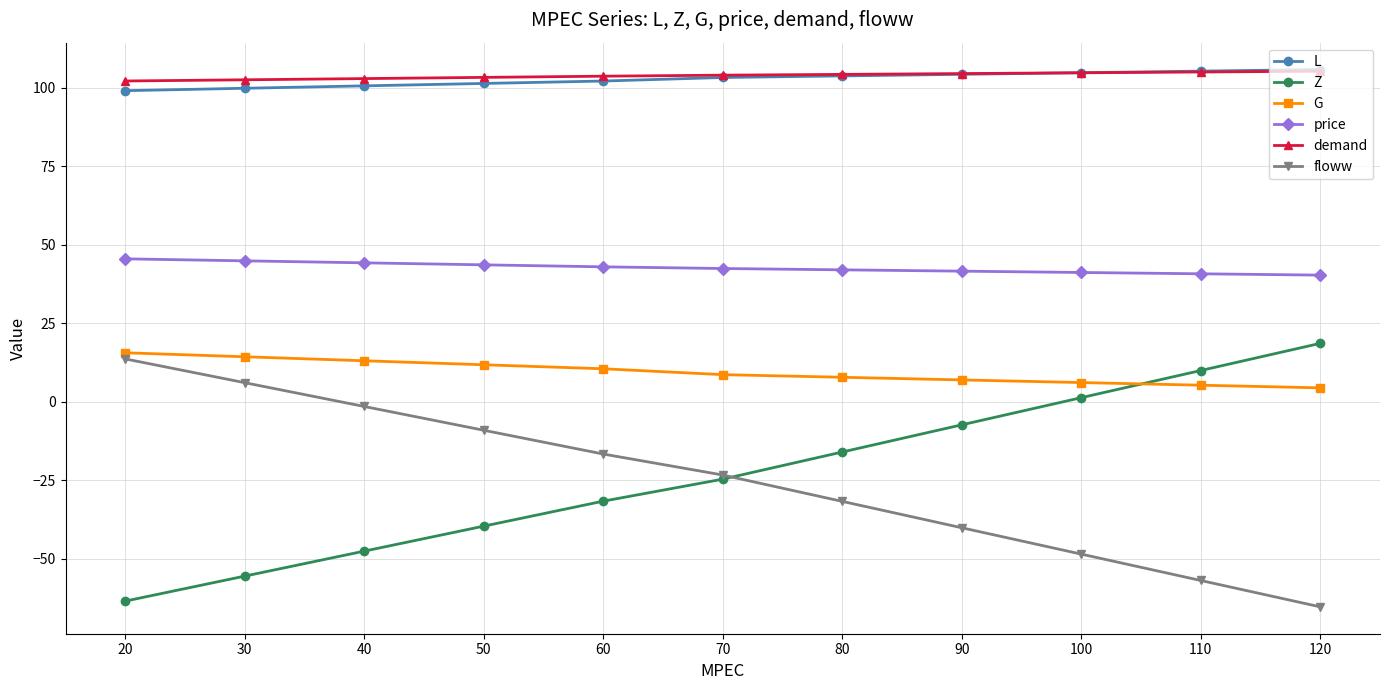

True or false: price and demand intersect in this chart.

False